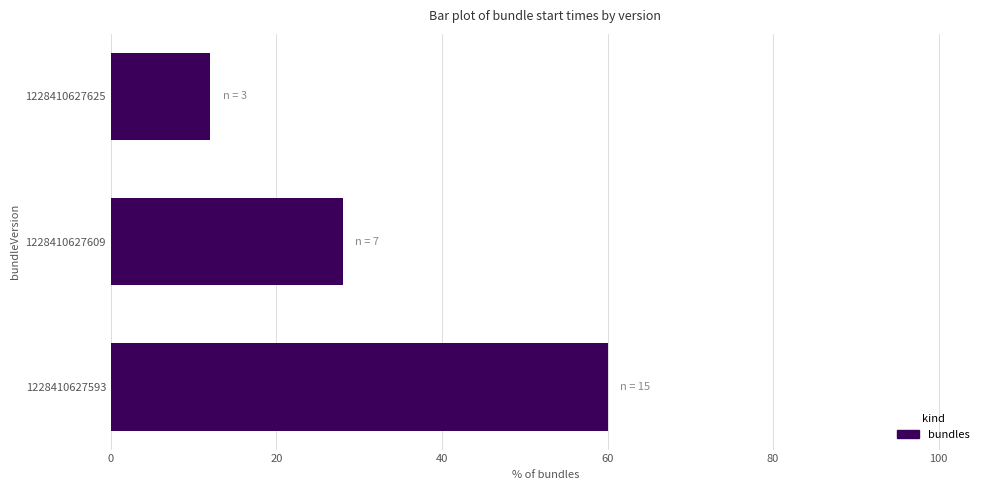

What is the change in value from 1228410627593 to 1228410627625?

-48.0